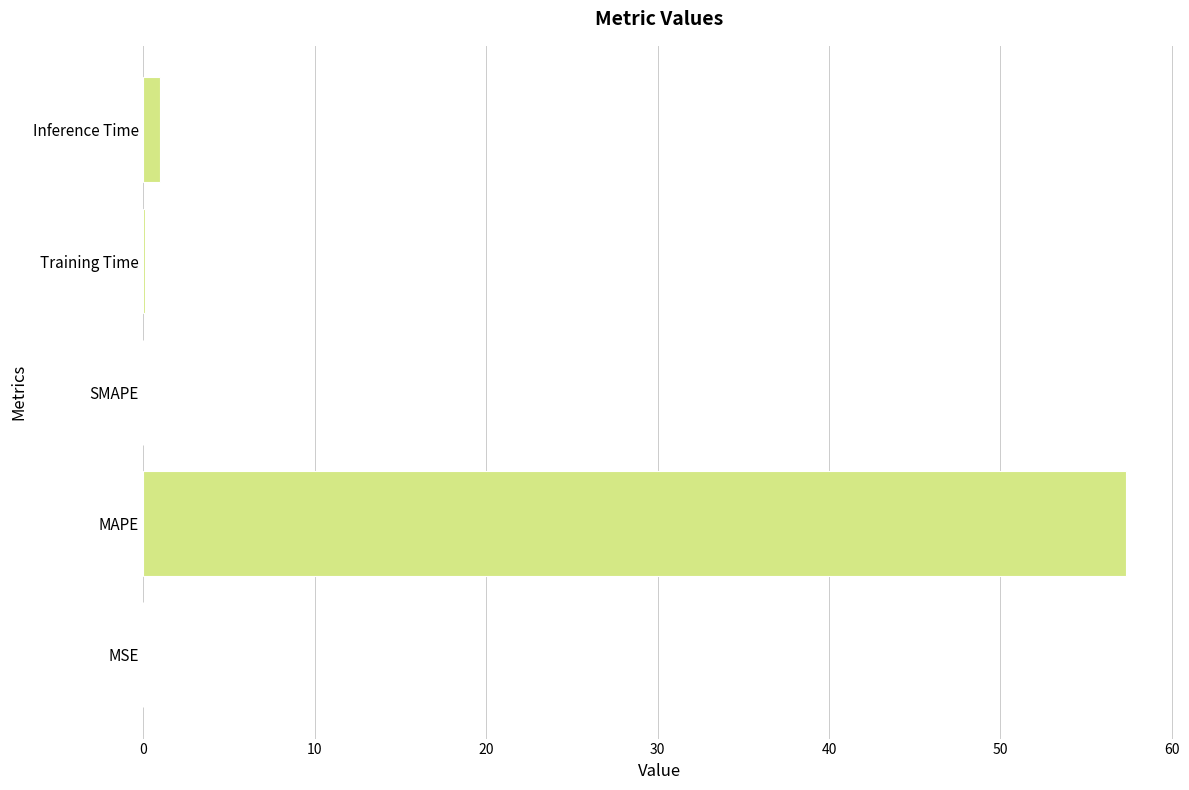

The value at SMAPE is 0.0. True or false?

True